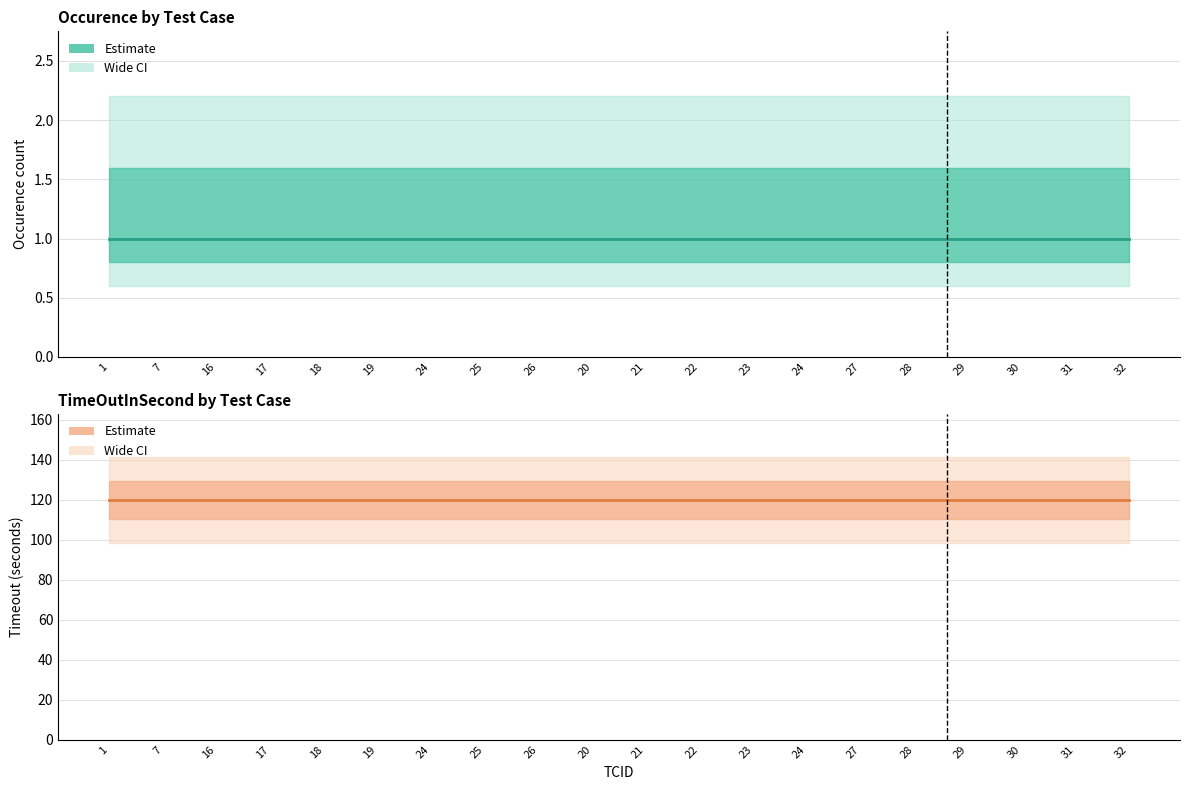

True or false: TimeOutInSecond has more than 1 interior local peaks.

False